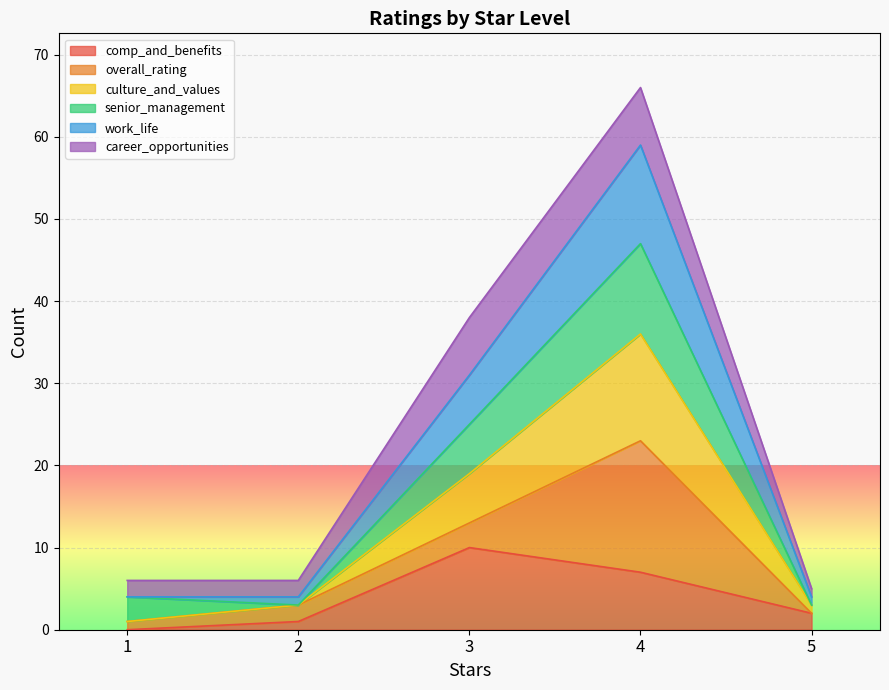

Which category has the highest value in the comp_and_benefits series?

3